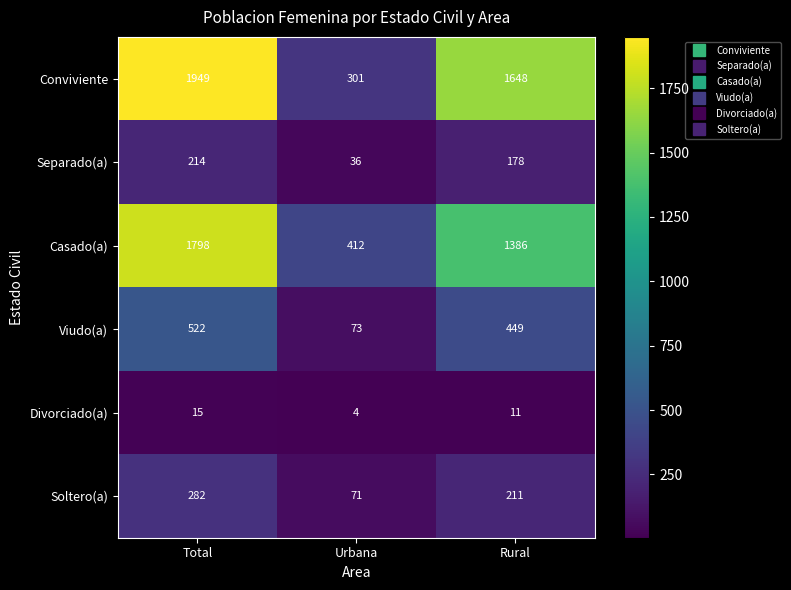

How many categories are shown in the chart?

3